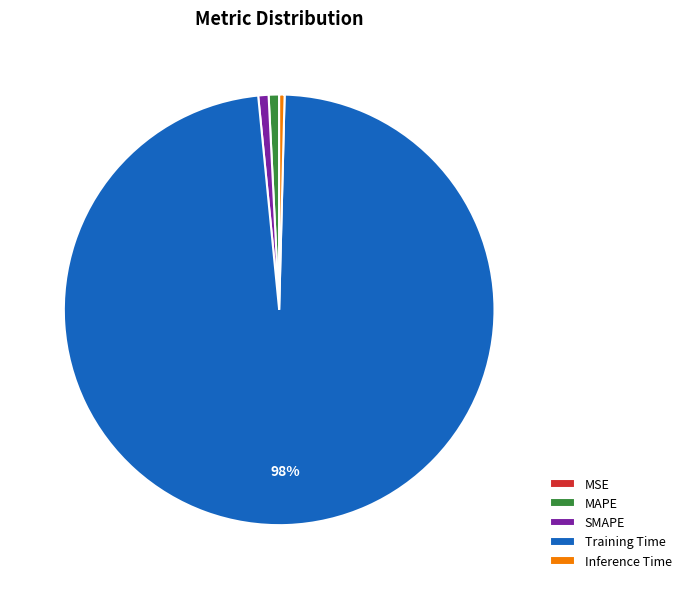

To the nearest percent, what percentage of the pie is Training Time?

98%